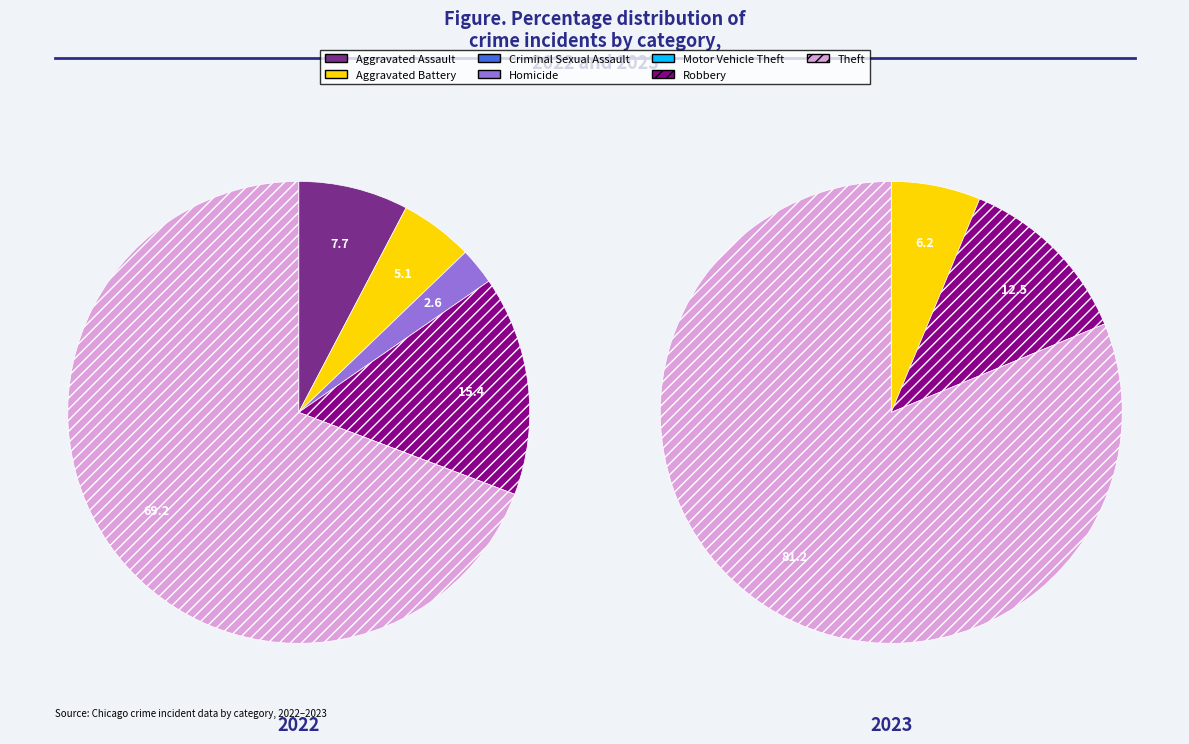

How many slices are in this pie chart?

7